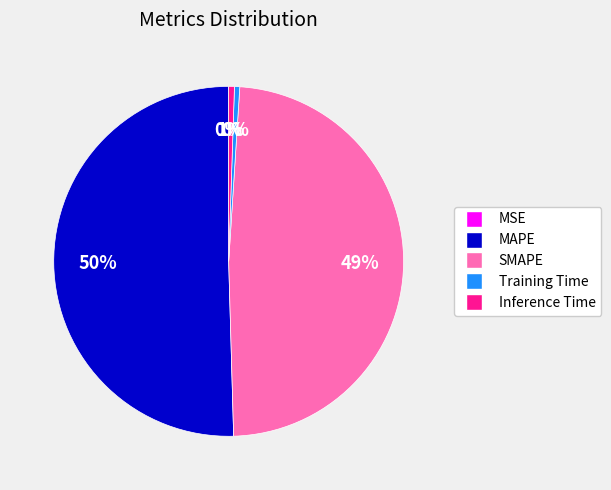

Which slice is the largest?

MAPE